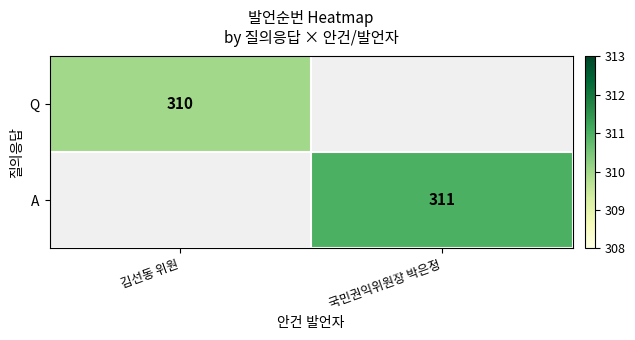

True or false: A has a value of 446 at 국민권익위원장 박은정.

False